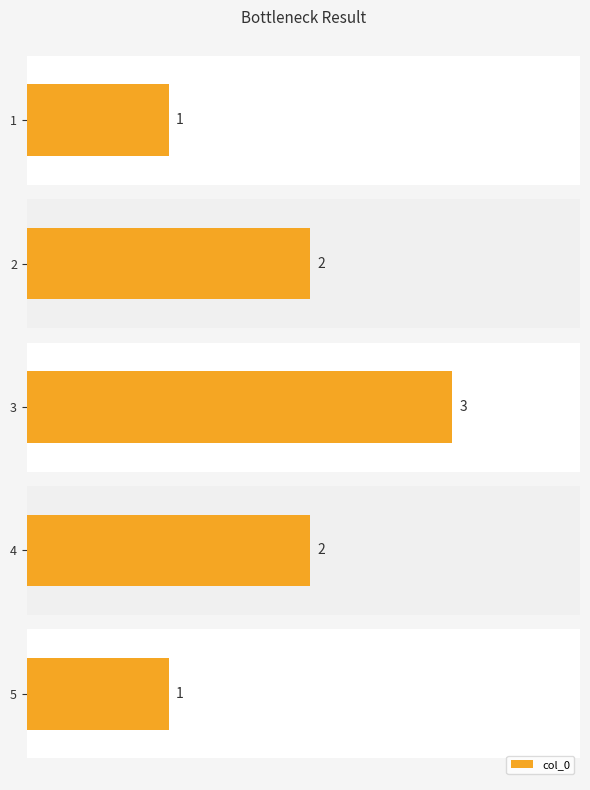

How many values are between 1 and 2?

4